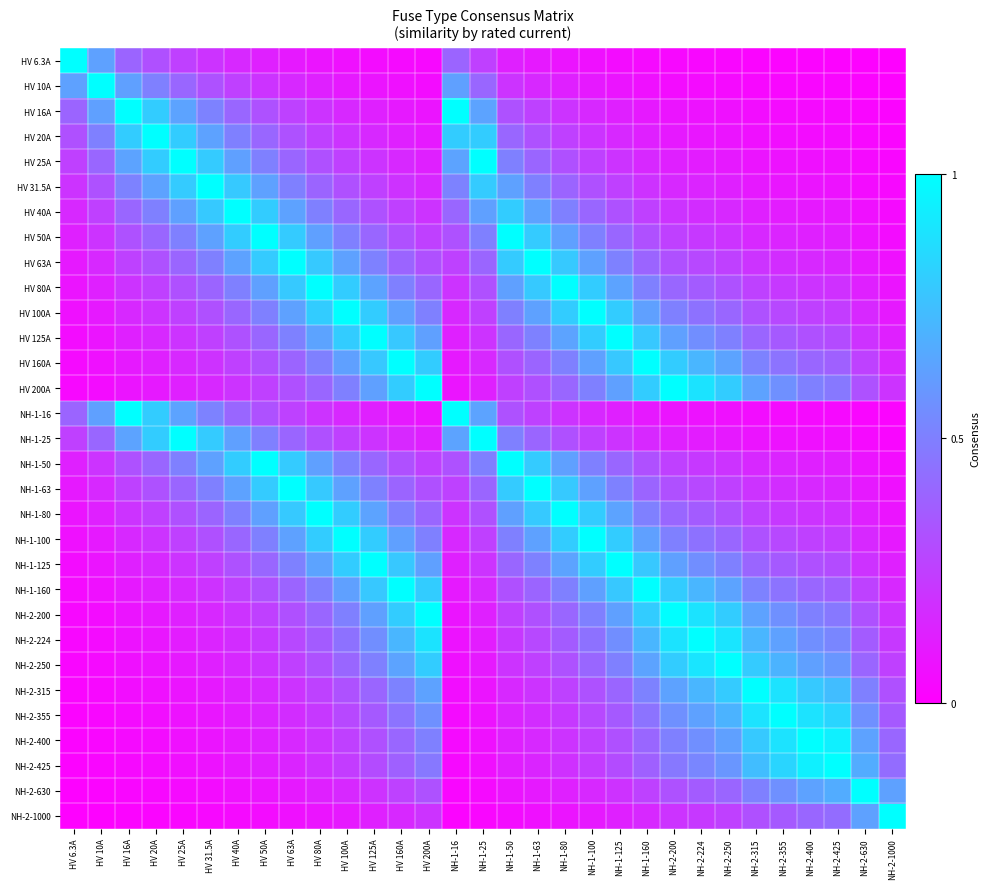

Reading right to left, what are all the values shown in this chart?

HV 6.3A: NH-2-1000=0.0	NH-2-630=0.0	NH-2-425=0.0	NH-2-400=0.0	NH-2-355=0.0	NH-2-315=0.0	NH-2-250=0.0	NH-2-224=0.0	NH-2-200=0.0	NH-1-160=0.0	NH-1-125=0.1	NH-1-100=0.1	NH-1-80=0.1	NH-1-63=0.1	NH-1-50=0.1	NH-1-25=0.3	NH-1-16=0.4	HV 200A=0.0	HV 160A=0.0	HV 125A=0.1	HV 100A=0.1	HV 80A=0.1	HV 63A=0.1	HV 50A=0.1	HV 40A=0.2	HV 31.5A=0.2	HV 25A=0.3	HV 20A=0.3	HV 16A=0.4	HV 10A=0.6	HV 6.3A=1.0
HV 10A: NH-2-1000=0.0	NH-2-630=0.0	NH-2-425=0.0	NH-2-400=0.0	NH-2-355=0.0	NH-2-315=0.0	NH-2-250=0.0	NH-2-224=0.0	NH-2-200=0.1	NH-1-160=0.1	NH-1-125=0.1	NH-1-100=0.1	NH-1-80=0.1	NH-1-63=0.2	NH-1-50=0.2	NH-1-25=0.4	NH-1-16=0.6	HV 200A=0.1	HV 160A=0.1	HV 125A=0.1	HV 100A=0.1	HV 80A=0.1	HV 63A=0.2	HV 50A=0.2	HV 40A=0.2	HV 31.5A=0.3	HV 25A=0.4	HV 20A=0.5	HV 16A=0.6	HV 10A=1.0	HV 6.3A=0.6
HV 16A: NH-2-1000=0.0	NH-2-630=0.0	NH-2-425=0.0	NH-2-400=0.0	NH-2-355=0.0	NH-2-315=0.1	NH-2-250=0.1	NH-2-224=0.1	NH-2-200=0.1	NH-1-160=0.1	NH-1-125=0.1	NH-1-100=0.2	NH-1-80=0.2	NH-1-63=0.3	NH-1-50=0.3	NH-1-25=0.6	NH-1-16=1.0	HV 200A=0.1	HV 160A=0.1	HV 125A=0.1	HV 100A=0.2	HV 80A=0.2	HV 63A=0.3	HV 50A=0.3	HV 40A=0.4	HV 31.5A=0.5	HV 25A=0.6	HV 20A=0.8	HV 16A=1.0	HV 10A=0.6	HV 6.3A=0.4
HV 20A: NH-2-1000=0.0	NH-2-630=0.0	NH-2-425=0.0	NH-2-400=0.1	NH-2-355=0.1	NH-2-315=0.1	NH-2-250=0.1	NH-2-224=0.1	NH-2-200=0.1	NH-1-160=0.1	NH-1-125=0.2	NH-1-100=0.2	NH-1-80=0.2	NH-1-63=0.3	NH-1-50=0.4	NH-1-25=0.8	NH-1-16=0.8	HV 200A=0.1	HV 160A=0.1	HV 125A=0.2	HV 100A=0.2	HV 80A=0.2	HV 63A=0.3	HV 50A=0.4	HV 40A=0.5	HV 31.5A=0.6	HV 25A=0.8	HV 20A=1.0	HV 16A=0.8	HV 10A=0.5	HV 6.3A=0.3
HV 25A: NH-2-1000=0.0	NH-2-630=0.0	NH-2-425=0.1	NH-2-400=0.1	NH-2-355=0.1	NH-2-315=0.1	NH-2-250=0.1	NH-2-224=0.1	NH-2-200=0.1	NH-1-160=0.2	NH-1-125=0.2	NH-1-100=0.2	NH-1-80=0.3	NH-1-63=0.4	NH-1-50=0.5	NH-1-25=1.0	NH-1-16=0.6	HV 200A=0.1	HV 160A=0.2	HV 125A=0.2	HV 100A=0.2	HV 80A=0.3	HV 63A=0.4	HV 50A=0.5	HV 40A=0.6	HV 31.5A=0.8	HV 25A=1.0	HV 20A=0.8	HV 16A=0.6	HV 10A=0.4	HV 6.3A=0.3
HV 31.5A: NH-2-1000=0.0	NH-2-630=0.1	NH-2-425=0.1	NH-2-400=0.1	NH-2-355=0.1	NH-2-315=0.1	NH-2-250=0.1	NH-2-224=0.1	NH-2-200=0.2	NH-1-160=0.2	NH-1-125=0.3	NH-1-100=0.3	NH-1-80=0.4	NH-1-63=0.5	NH-1-50=0.6	NH-1-25=0.8	NH-1-16=0.5	HV 200A=0.2	HV 160A=0.2	HV 125A=0.3	HV 100A=0.3	HV 80A=0.4	HV 63A=0.5	HV 50A=0.6	HV 40A=0.8	HV 31.5A=1.0	HV 25A=0.8	HV 20A=0.6	HV 16A=0.5	HV 10A=0.3	HV 6.3A=0.2
HV 40A: NH-2-1000=0.0	NH-2-630=0.1	NH-2-425=0.1	NH-2-400=0.1	NH-2-355=0.1	NH-2-315=0.1	NH-2-250=0.2	NH-2-224=0.2	NH-2-200=0.2	NH-1-160=0.2	NH-1-125=0.3	NH-1-100=0.4	NH-1-80=0.5	NH-1-63=0.6	NH-1-50=0.8	NH-1-25=0.6	NH-1-16=0.4	HV 200A=0.2	HV 160A=0.2	HV 125A=0.3	HV 100A=0.4	HV 80A=0.5	HV 63A=0.6	HV 50A=0.8	HV 40A=1.0	HV 31.5A=0.8	HV 25A=0.6	HV 20A=0.5	HV 16A=0.4	HV 10A=0.2	HV 6.3A=0.2
HV 50A: NH-2-1000=0.1	NH-2-630=0.1	NH-2-425=0.1	NH-2-400=0.1	NH-2-355=0.1	NH-2-315=0.2	NH-2-250=0.2	NH-2-224=0.2	NH-2-200=0.2	NH-1-160=0.3	NH-1-125=0.4	NH-1-100=0.5	NH-1-80=0.6	NH-1-63=0.8	NH-1-50=1.0	NH-1-25=0.5	NH-1-16=0.3	HV 200A=0.2	HV 160A=0.3	HV 125A=0.4	HV 100A=0.5	HV 80A=0.6	HV 63A=0.8	HV 50A=1.0	HV 40A=0.8	HV 31.5A=0.6	HV 25A=0.5	HV 20A=0.4	HV 16A=0.3	HV 10A=0.2	HV 6.3A=0.1
HV 63A: NH-2-1000=0.1	NH-2-630=0.1	NH-2-425=0.1	NH-2-400=0.2	NH-2-355=0.2	NH-2-315=0.2	NH-2-250=0.3	NH-2-224=0.3	NH-2-200=0.3	NH-1-160=0.4	NH-1-125=0.5	NH-1-100=0.6	NH-1-80=0.8	NH-1-63=1.0	NH-1-50=0.8	NH-1-25=0.4	NH-1-16=0.3	HV 200A=0.3	HV 160A=0.4	HV 125A=0.5	HV 100A=0.6	HV 80A=0.8	HV 63A=1.0	HV 50A=0.8	HV 40A=0.6	HV 31.5A=0.5	HV 25A=0.4	HV 20A=0.3	HV 16A=0.3	HV 10A=0.2	HV 6.3A=0.1
HV 80A: NH-2-1000=0.1	NH-2-630=0.1	NH-2-425=0.2	NH-2-400=0.2	NH-2-355=0.2	NH-2-315=0.3	NH-2-250=0.3	NH-2-224=0.4	NH-2-200=0.4	NH-1-160=0.5	NH-1-125=0.6	NH-1-100=0.8	NH-1-80=1.0	NH-1-63=0.8	NH-1-50=0.6	NH-1-25=0.3	NH-1-16=0.2	HV 200A=0.4	HV 160A=0.5	HV 125A=0.6	HV 100A=0.8	HV 80A=1.0	HV 63A=0.8	HV 50A=0.6	HV 40A=0.5	HV 31.5A=0.4	HV 25A=0.3	HV 20A=0.2	HV 16A=0.2	HV 10A=0.1	HV 6.3A=0.1
HV 100A: NH-2-1000=0.1	NH-2-630=0.2	NH-2-425=0.2	NH-2-400=0.2	NH-2-355=0.3	NH-2-315=0.3	NH-2-250=0.4	NH-2-224=0.4	NH-2-200=0.5	NH-1-160=0.6	NH-1-125=0.8	NH-1-100=1.0	NH-1-80=0.8	NH-1-63=0.6	NH-1-50=0.5	NH-1-25=0.2	NH-1-16=0.2	HV 200A=0.5	HV 160A=0.6	HV 125A=0.8	HV 100A=1.0	HV 80A=0.8	HV 63A=0.6	HV 50A=0.5	HV 40A=0.4	HV 31.5A=0.3	HV 25A=0.2	HV 20A=0.2	HV 16A=0.2	HV 10A=0.1	HV 6.3A=0.1
HV 125A: NH-2-1000=0.1	NH-2-630=0.2	NH-2-425=0.3	NH-2-400=0.3	NH-2-355=0.4	NH-2-315=0.4	NH-2-250=0.5	NH-2-224=0.6	NH-2-200=0.6	NH-1-160=0.8	NH-1-125=1.0	NH-1-100=0.8	NH-1-80=0.6	NH-1-63=0.5	NH-1-50=0.4	NH-1-25=0.2	NH-1-16=0.1	HV 200A=0.6	HV 160A=0.8	HV 125A=1.0	HV 100A=0.8	HV 80A=0.6	HV 63A=0.5	HV 50A=0.4	HV 40A=0.3	HV 31.5A=0.3	HV 25A=0.2	HV 20A=0.2	HV 16A=0.1	HV 10A=0.1	HV 6.3A=0.1
HV 160A: NH-2-1000=0.2	NH-2-630=0.3	NH-2-425=0.4	NH-2-400=0.4	NH-2-355=0.5	NH-2-315=0.5	NH-2-250=0.6	NH-2-224=0.7	NH-2-200=0.8	NH-1-160=1.0	NH-1-125=0.8	NH-1-100=0.6	NH-1-80=0.5	NH-1-63=0.4	NH-1-50=0.3	NH-1-25=0.2	NH-1-16=0.1	HV 200A=0.8	HV 160A=1.0	HV 125A=0.8	HV 100A=0.6	HV 80A=0.5	HV 63A=0.4	HV 50A=0.3	HV 40A=0.2	HV 31.5A=0.2	HV 25A=0.2	HV 20A=0.1	HV 16A=0.1	HV 10A=0.1	HV 6.3A=0.0
HV 200A: NH-2-1000=0.2	NH-2-630=0.3	NH-2-425=0.5	NH-2-400=0.5	NH-2-355=0.6	NH-2-315=0.6	NH-2-250=0.8	NH-2-224=0.9	NH-2-200=1.0	NH-1-160=0.8	NH-1-125=0.6	NH-1-100=0.5	NH-1-80=0.4	NH-1-63=0.3	NH-1-50=0.2	NH-1-25=0.1	NH-1-16=0.1	HV 200A=1.0	HV 160A=0.8	HV 125A=0.6	HV 100A=0.5	HV 80A=0.4	HV 63A=0.3	HV 50A=0.2	HV 40A=0.2	HV 31.5A=0.2	HV 25A=0.1	HV 20A=0.1	HV 16A=0.1	HV 10A=0.1	HV 6.3A=0.0
NH-1-16: NH-2-1000=0.0	NH-2-630=0.0	NH-2-425=0.0	NH-2-400=0.0	NH-2-355=0.0	NH-2-315=0.1	NH-2-250=0.1	NH-2-224=0.1	NH-2-200=0.1	NH-1-160=0.1	NH-1-125=0.1	NH-1-100=0.2	NH-1-80=0.2	NH-1-63=0.3	NH-1-50=0.3	NH-1-25=0.6	NH-1-16=1.0	HV 200A=0.1	HV 160A=0.1	HV 125A=0.1	HV 100A=0.2	HV 80A=0.2	HV 63A=0.3	HV 50A=0.3	HV 40A=0.4	HV 31.5A=0.5	HV 25A=0.6	HV 20A=0.8	HV 16A=1.0	HV 10A=0.6	HV 6.3A=0.4
NH-1-25: NH-2-1000=0.0	NH-2-630=0.0	NH-2-425=0.1	NH-2-400=0.1	NH-2-355=0.1	NH-2-315=0.1	NH-2-250=0.1	NH-2-224=0.1	NH-2-200=0.1	NH-1-160=0.2	NH-1-125=0.2	NH-1-100=0.2	NH-1-80=0.3	NH-1-63=0.4	NH-1-50=0.5	NH-1-25=1.0	NH-1-16=0.6	HV 200A=0.1	HV 160A=0.2	HV 125A=0.2	HV 100A=0.2	HV 80A=0.3	HV 63A=0.4	HV 50A=0.5	HV 40A=0.6	HV 31.5A=0.8	HV 25A=1.0	HV 20A=0.8	HV 16A=0.6	HV 10A=0.4	HV 6.3A=0.3
NH-1-50: NH-2-1000=0.1	NH-2-630=0.1	NH-2-425=0.1	NH-2-400=0.1	NH-2-355=0.1	NH-2-315=0.2	NH-2-250=0.2	NH-2-224=0.2	NH-2-200=0.2	NH-1-160=0.3	NH-1-125=0.4	NH-1-100=0.5	NH-1-80=0.6	NH-1-63=0.8	NH-1-50=1.0	NH-1-25=0.5	NH-1-16=0.3	HV 200A=0.2	HV 160A=0.3	HV 125A=0.4	HV 100A=0.5	HV 80A=0.6	HV 63A=0.8	HV 50A=1.0	HV 40A=0.8	HV 31.5A=0.6	HV 25A=0.5	HV 20A=0.4	HV 16A=0.3	HV 10A=0.2	HV 6.3A=0.1
NH-1-63: NH-2-1000=0.1	NH-2-630=0.1	NH-2-425=0.1	NH-2-400=0.2	NH-2-355=0.2	NH-2-315=0.2	NH-2-250=0.3	NH-2-224=0.3	NH-2-200=0.3	NH-1-160=0.4	NH-1-125=0.5	NH-1-100=0.6	NH-1-80=0.8	NH-1-63=1.0	NH-1-50=0.8	NH-1-25=0.4	NH-1-16=0.3	HV 200A=0.3	HV 160A=0.4	HV 125A=0.5	HV 100A=0.6	HV 80A=0.8	HV 63A=1.0	HV 50A=0.8	HV 40A=0.6	HV 31.5A=0.5	HV 25A=0.4	HV 20A=0.3	HV 16A=0.3	HV 10A=0.2	HV 6.3A=0.1
NH-1-80: NH-2-1000=0.1	NH-2-630=0.1	NH-2-425=0.2	NH-2-400=0.2	NH-2-355=0.2	NH-2-315=0.3	NH-2-250=0.3	NH-2-224=0.4	NH-2-200=0.4	NH-1-160=0.5	NH-1-125=0.6	NH-1-100=0.8	NH-1-80=1.0	NH-1-63=0.8	NH-1-50=0.6	NH-1-25=0.3	NH-1-16=0.2	HV 200A=0.4	HV 160A=0.5	HV 125A=0.6	HV 100A=0.8	HV 80A=1.0	HV 63A=0.8	HV 50A=0.6	HV 40A=0.5	HV 31.5A=0.4	HV 25A=0.3	HV 20A=0.2	HV 16A=0.2	HV 10A=0.1	HV 6.3A=0.1
NH-1-100: NH-2-1000=0.1	NH-2-630=0.2	NH-2-425=0.2	NH-2-400=0.2	NH-2-355=0.3	NH-2-315=0.3	NH-2-250=0.4	NH-2-224=0.4	NH-2-200=0.5	NH-1-160=0.6	NH-1-125=0.8	NH-1-100=1.0	NH-1-80=0.8	NH-1-63=0.6	NH-1-50=0.5	NH-1-25=0.2	NH-1-16=0.2	HV 200A=0.5	HV 160A=0.6	HV 125A=0.8	HV 100A=1.0	HV 80A=0.8	HV 63A=0.6	HV 50A=0.5	HV 40A=0.4	HV 31.5A=0.3	HV 25A=0.2	HV 20A=0.2	HV 16A=0.2	HV 10A=0.1	HV 6.3A=0.1
NH-1-125: NH-2-1000=0.1	NH-2-630=0.2	NH-2-425=0.3	NH-2-400=0.3	NH-2-355=0.4	NH-2-315=0.4	NH-2-250=0.5	NH-2-224=0.6	NH-2-200=0.6	NH-1-160=0.8	NH-1-125=1.0	NH-1-100=0.8	NH-1-80=0.6	NH-1-63=0.5	NH-1-50=0.4	NH-1-25=0.2	NH-1-16=0.1	HV 200A=0.6	HV 160A=0.8	HV 125A=1.0	HV 100A=0.8	HV 80A=0.6	HV 63A=0.5	HV 50A=0.4	HV 40A=0.3	HV 31.5A=0.3	HV 25A=0.2	HV 20A=0.2	HV 16A=0.1	HV 10A=0.1	HV 6.3A=0.1
NH-1-160: NH-2-1000=0.2	NH-2-630=0.3	NH-2-425=0.4	NH-2-400=0.4	NH-2-355=0.5	NH-2-315=0.5	NH-2-250=0.6	NH-2-224=0.7	NH-2-200=0.8	NH-1-160=1.0	NH-1-125=0.8	NH-1-100=0.6	NH-1-80=0.5	NH-1-63=0.4	NH-1-50=0.3	NH-1-25=0.2	NH-1-16=0.1	HV 200A=0.8	HV 160A=1.0	HV 125A=0.8	HV 100A=0.6	HV 80A=0.5	HV 63A=0.4	HV 50A=0.3	HV 40A=0.2	HV 31.5A=0.2	HV 25A=0.2	HV 20A=0.1	HV 16A=0.1	HV 10A=0.1	HV 6.3A=0.0
NH-2-200: NH-2-1000=0.2	NH-2-630=0.3	NH-2-425=0.5	NH-2-400=0.5	NH-2-355=0.6	NH-2-315=0.6	NH-2-250=0.8	NH-2-224=0.9	NH-2-200=1.0	NH-1-160=0.8	NH-1-125=0.6	NH-1-100=0.5	NH-1-80=0.4	NH-1-63=0.3	NH-1-50=0.2	NH-1-25=0.1	NH-1-16=0.1	HV 200A=1.0	HV 160A=0.8	HV 125A=0.6	HV 100A=0.5	HV 80A=0.4	HV 63A=0.3	HV 50A=0.2	HV 40A=0.2	HV 31.5A=0.2	HV 25A=0.1	HV 20A=0.1	HV 16A=0.1	HV 10A=0.1	HV 6.3A=0.0
NH-2-224: NH-2-1000=0.2	NH-2-630=0.4	NH-2-425=0.5	NH-2-400=0.6	NH-2-355=0.6	NH-2-315=0.7	NH-2-250=0.9	NH-2-224=1.0	NH-2-200=0.9	NH-1-160=0.7	NH-1-125=0.6	NH-1-100=0.4	NH-1-80=0.4	NH-1-63=0.3	NH-1-50=0.2	NH-1-25=0.1	NH-1-16=0.1	HV 200A=0.9	HV 160A=0.7	HV 125A=0.6	HV 100A=0.4	HV 80A=0.4	HV 63A=0.3	HV 50A=0.2	HV 40A=0.2	HV 31.5A=0.1	HV 25A=0.1	HV 20A=0.1	HV 16A=0.1	HV 10A=0.0	HV 6.3A=0.0
NH-2-250: NH-2-1000=0.2	NH-2-630=0.4	NH-2-425=0.6	NH-2-400=0.6	NH-2-355=0.7	NH-2-315=0.8	NH-2-250=1.0	NH-2-224=0.9	NH-2-200=0.8	NH-1-160=0.6	NH-1-125=0.5	NH-1-100=0.4	NH-1-80=0.3	NH-1-63=0.3	NH-1-50=0.2	NH-1-25=0.1	NH-1-16=0.1	HV 200A=0.8	HV 160A=0.6	HV 125A=0.5	HV 100A=0.4	HV 80A=0.3	HV 63A=0.3	HV 50A=0.2	HV 40A=0.2	HV 31.5A=0.1	HV 25A=0.1	HV 20A=0.1	HV 16A=0.1	HV 10A=0.0	HV 6.3A=0.0
NH-2-315: NH-2-1000=0.3	NH-2-630=0.5	NH-2-425=0.7	NH-2-400=0.8	NH-2-355=0.9	NH-2-315=1.0	NH-2-250=0.8	NH-2-224=0.7	NH-2-200=0.6	NH-1-160=0.5	NH-1-125=0.4	NH-1-100=0.3	NH-1-80=0.3	NH-1-63=0.2	NH-1-50=0.2	NH-1-25=0.1	NH-1-16=0.1	HV 200A=0.6	HV 160A=0.5	HV 125A=0.4	HV 100A=0.3	HV 80A=0.3	HV 63A=0.2	HV 50A=0.2	HV 40A=0.1	HV 31.5A=0.1	HV 25A=0.1	HV 20A=0.1	HV 16A=0.1	HV 10A=0.0	HV 6.3A=0.0
NH-2-355: NH-2-1000=0.4	NH-2-630=0.6	NH-2-425=0.8	NH-2-400=0.9	NH-2-355=1.0	NH-2-315=0.9	NH-2-250=0.7	NH-2-224=0.6	NH-2-200=0.6	NH-1-160=0.5	NH-1-125=0.4	NH-1-100=0.3	NH-1-80=0.2	NH-1-63=0.2	NH-1-50=0.1	NH-1-25=0.1	NH-1-16=0.0	HV 200A=0.6	HV 160A=0.5	HV 125A=0.4	HV 100A=0.3	HV 80A=0.2	HV 63A=0.2	HV 50A=0.1	HV 40A=0.1	HV 31.5A=0.1	HV 25A=0.1	HV 20A=0.1	HV 16A=0.0	HV 10A=0.0	HV 6.3A=0.0
NH-2-400: NH-2-1000=0.4	NH-2-630=0.6	NH-2-425=0.9	NH-2-400=1.0	NH-2-355=0.9	NH-2-315=0.8	NH-2-250=0.6	NH-2-224=0.6	NH-2-200=0.5	NH-1-160=0.4	NH-1-125=0.3	NH-1-100=0.2	NH-1-80=0.2	NH-1-63=0.2	NH-1-50=0.1	NH-1-25=0.1	NH-1-16=0.0	HV 200A=0.5	HV 160A=0.4	HV 125A=0.3	HV 100A=0.2	HV 80A=0.2	HV 63A=0.2	HV 50A=0.1	HV 40A=0.1	HV 31.5A=0.1	HV 25A=0.1	HV 20A=0.1	HV 16A=0.0	HV 10A=0.0	HV 6.3A=0.0
NH-2-425: NH-2-1000=0.4	NH-2-630=0.7	NH-2-425=1.0	NH-2-400=0.9	NH-2-355=0.8	NH-2-315=0.7	NH-2-250=0.6	NH-2-224=0.5	NH-2-200=0.5	NH-1-160=0.4	NH-1-125=0.3	NH-1-100=0.2	NH-1-80=0.2	NH-1-63=0.1	NH-1-50=0.1	NH-1-25=0.1	NH-1-16=0.0	HV 200A=0.5	HV 160A=0.4	HV 125A=0.3	HV 100A=0.2	HV 80A=0.2	HV 63A=0.1	HV 50A=0.1	HV 40A=0.1	HV 31.5A=0.1	HV 25A=0.1	HV 20A=0.0	HV 16A=0.0	HV 10A=0.0	HV 6.3A=0.0
NH-2-630: NH-2-1000=0.6	NH-2-630=1.0	NH-2-425=0.7	NH-2-400=0.6	NH-2-355=0.6	NH-2-315=0.5	NH-2-250=0.4	NH-2-224=0.4	NH-2-200=0.3	NH-1-160=0.3	NH-1-125=0.2	NH-1-100=0.2	NH-1-80=0.1	NH-1-63=0.1	NH-1-50=0.1	NH-1-25=0.0	NH-1-16=0.0	HV 200A=0.3	HV 160A=0.3	HV 125A=0.2	HV 100A=0.2	HV 80A=0.1	HV 63A=0.1	HV 50A=0.1	HV 40A=0.1	HV 31.5A=0.1	HV 25A=0.0	HV 20A=0.0	HV 16A=0.0	HV 10A=0.0	HV 6.3A=0.0
NH-2-1000: NH-2-1000=1.0	NH-2-630=0.6	NH-2-425=0.4	NH-2-400=0.4	NH-2-355=0.4	NH-2-315=0.3	NH-2-250=0.2	NH-2-224=0.2	NH-2-200=0.2	NH-1-160=0.2	NH-1-125=0.1	NH-1-100=0.1	NH-1-80=0.1	NH-1-63=0.1	NH-1-50=0.1	NH-1-25=0.0	NH-1-16=0.0	HV 200A=0.2	HV 160A=0.2	HV 125A=0.1	HV 100A=0.1	HV 80A=0.1	HV 63A=0.1	HV 50A=0.1	HV 40A=0.0	HV 31.5A=0.0	HV 25A=0.0	HV 20A=0.0	HV 16A=0.0	HV 10A=0.0	HV 6.3A=0.0